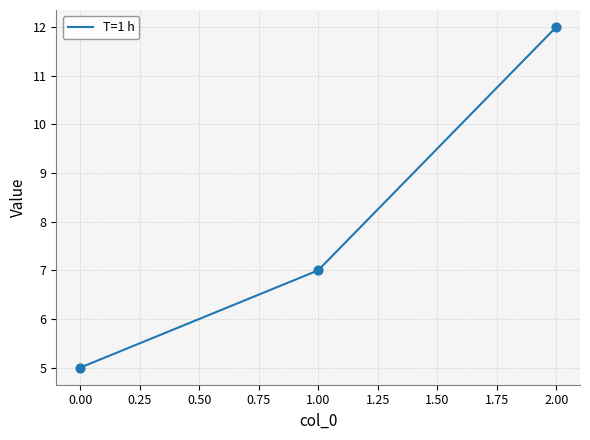

Approximately how many times larger is the value at 1.00 compared to 2.00?

0.6